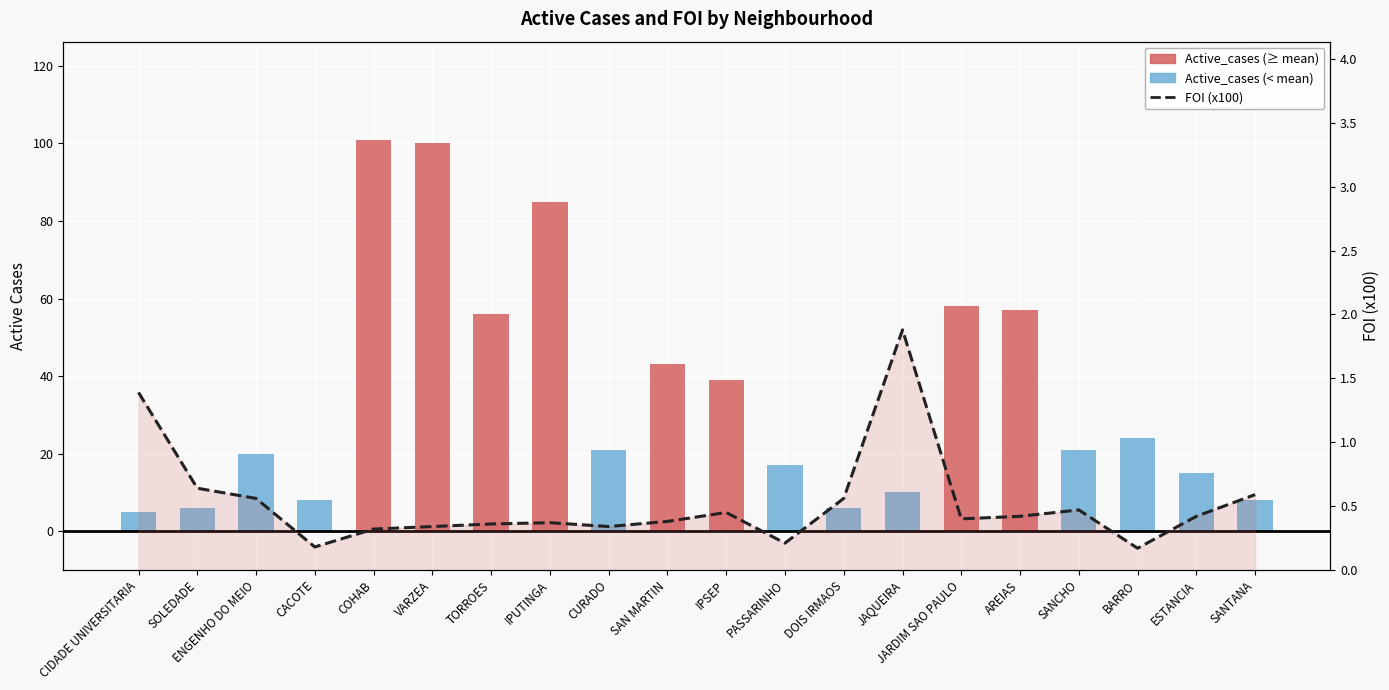

What is the average value of the FOI mean trend series?

0.5